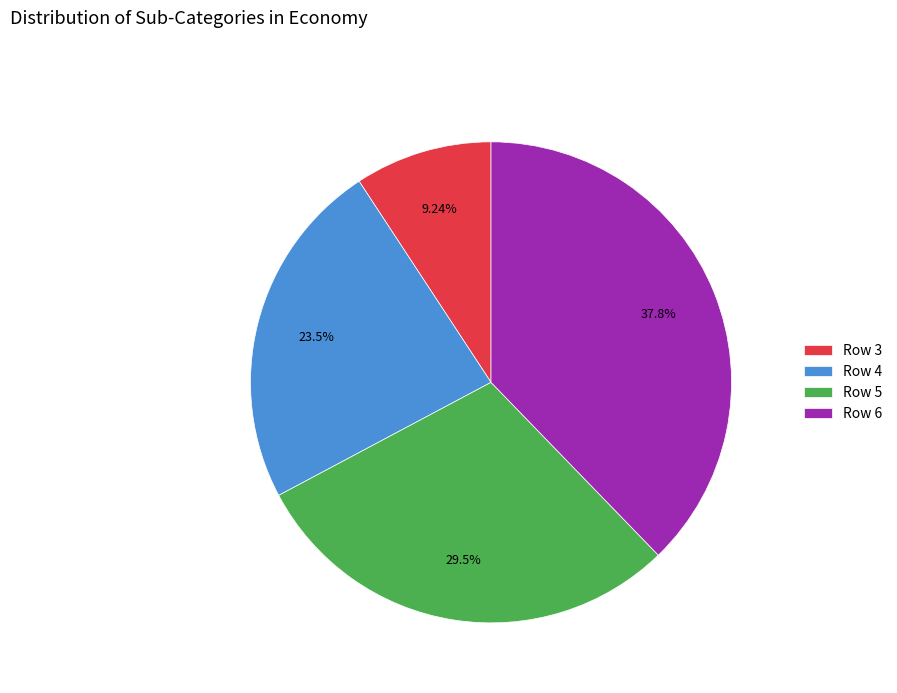

True or false: Row 5 accounts for 44% of the total.

False